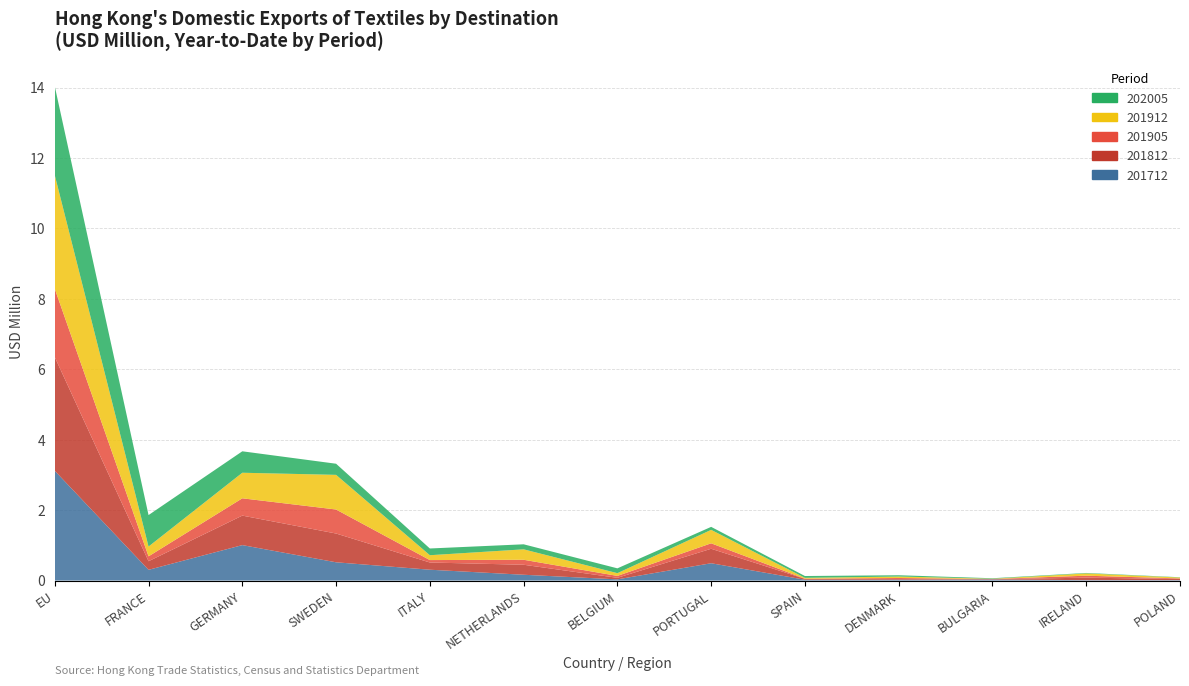

Reading right to left, list all the values displayed in this chart.

201712: POLAND=0.0	IRELAND=0.0	BULGARIA=0.0	DENMARK=0.0	SPAIN=0.0	PORTUGAL=0.5	BELGIUM=0.0	NETHERLANDS=0.2	ITALY=0.3	SWEDEN=0.5	GERMANY=1.0	FRANCE=0.3	EU=3.1
201812: POLAND=0.0	IRELAND=0.1	BULGARIA=0.0	DENMARK=0.0	SPAIN=0.0	PORTUGAL=0.4	BELGIUM=0.0	NETHERLANDS=0.3	ITALY=0.2	SWEDEN=0.8	GERMANY=0.8	FRANCE=0.2	EU=3.2
201905: POLAND=0.0	IRELAND=0.1	BULGARIA=0.0	DENMARK=0.0	SPAIN=0.0	PORTUGAL=0.2	BELGIUM=0.1	NETHERLANDS=0.1	ITALY=0.1	SWEDEN=0.7	GERMANY=0.5	FRANCE=0.1	EU=1.9
201912: POLAND=0.0	IRELAND=0.1	BULGARIA=0.0	DENMARK=0.0	SPAIN=0.0	PORTUGAL=0.4	BELGIUM=0.1	NETHERLANDS=0.3	ITALY=0.1	SWEDEN=1.0	GERMANY=0.7	FRANCE=0.3	EU=3.2
202005: POLAND=0.0	IRELAND=0.0	BULGARIA=0.0	DENMARK=0.0	SPAIN=0.1	PORTUGAL=0.1	BELGIUM=0.1	NETHERLANDS=0.1	ITALY=0.2	SWEDEN=0.3	GERMANY=0.6	FRANCE=0.9	EU=2.5